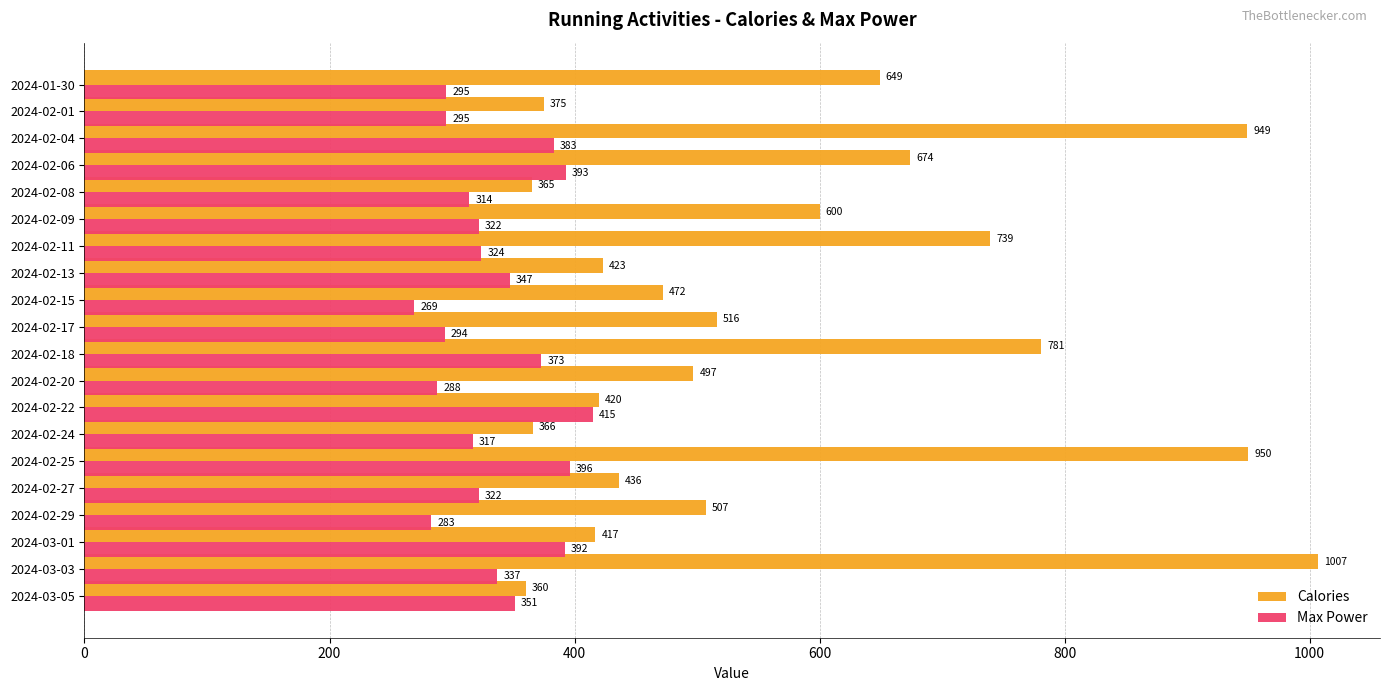

The value of Max Power at 2024-02-27 is 322. True or false?

True